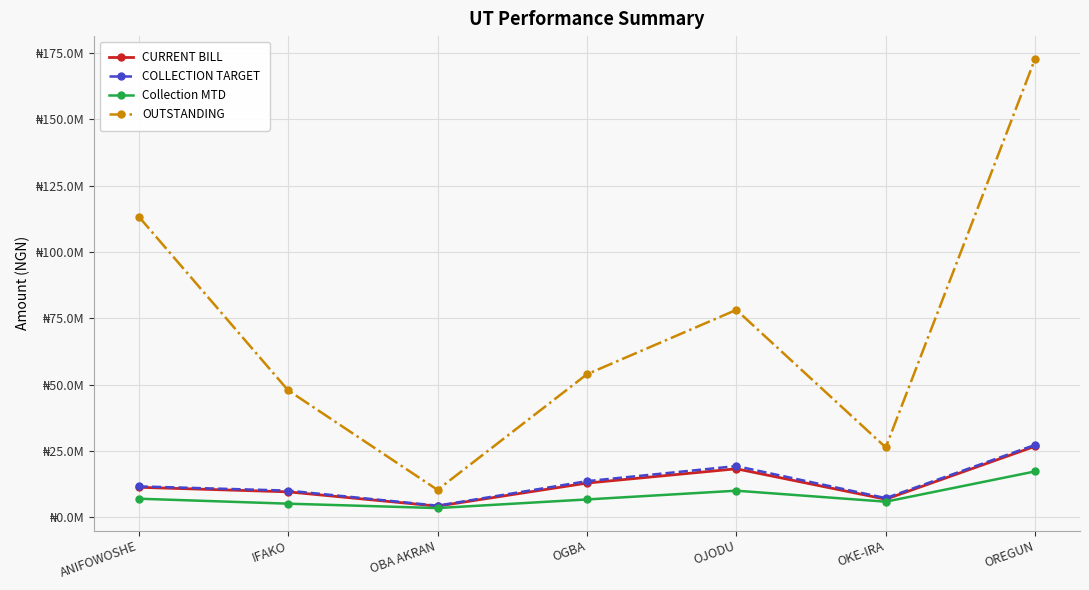

What is the value of the CURRENT BILL point at the 2nd from the left?

9498127.9